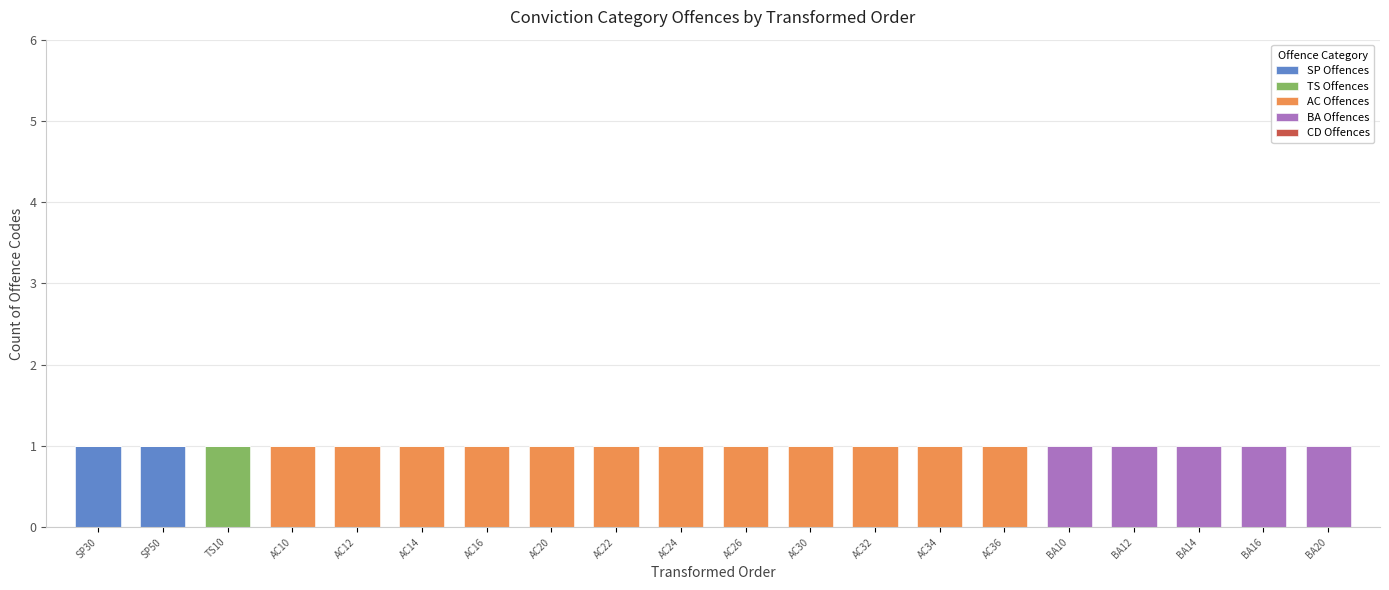

The SP Offences series shows 0 at AC24. True or false?

True